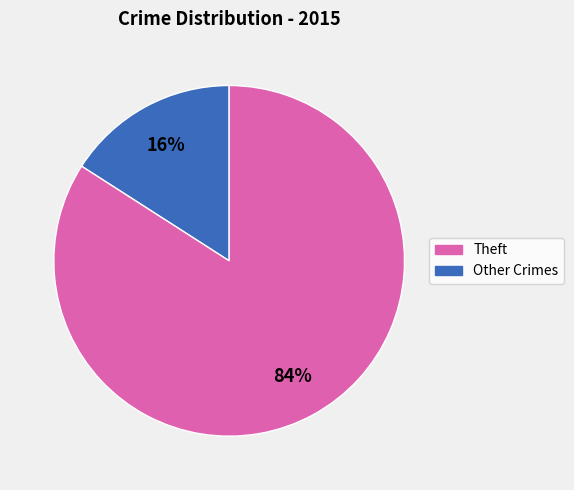

To the nearest percent, what is the difference between the largest and smallest slice percentages?

68%